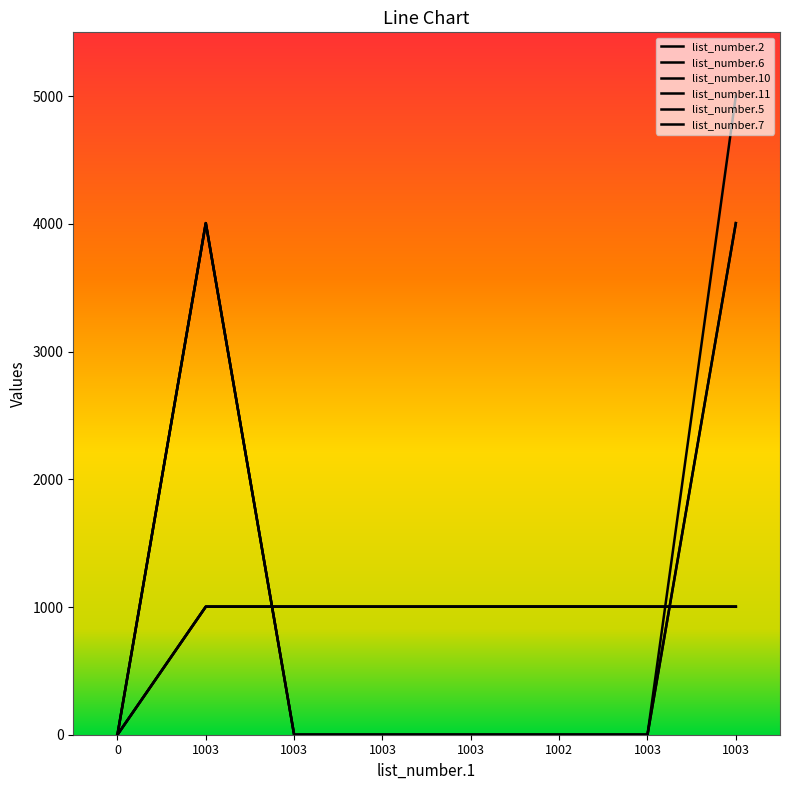

Does the chart have visible grid lines?

No